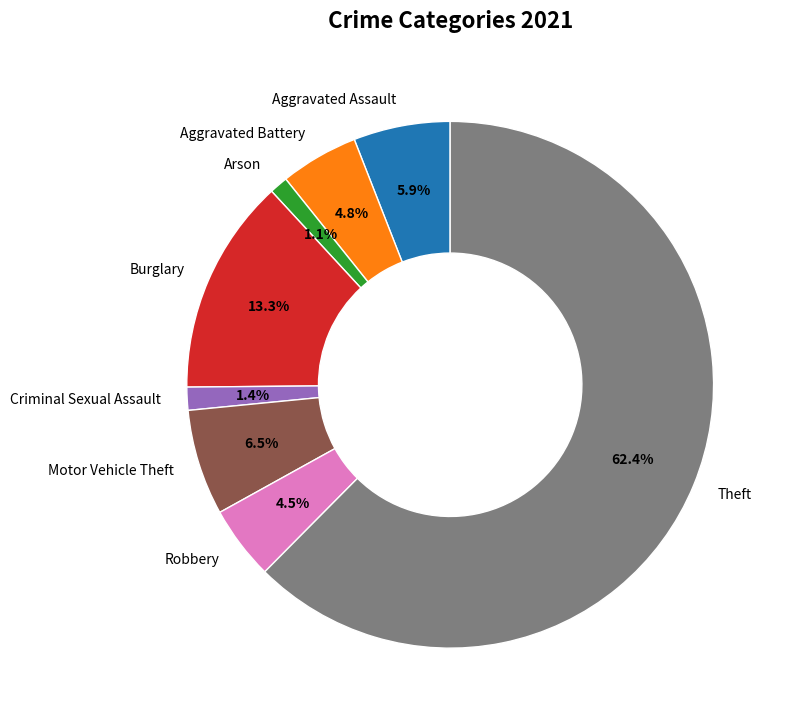

Which category accounts for the majority?

Theft